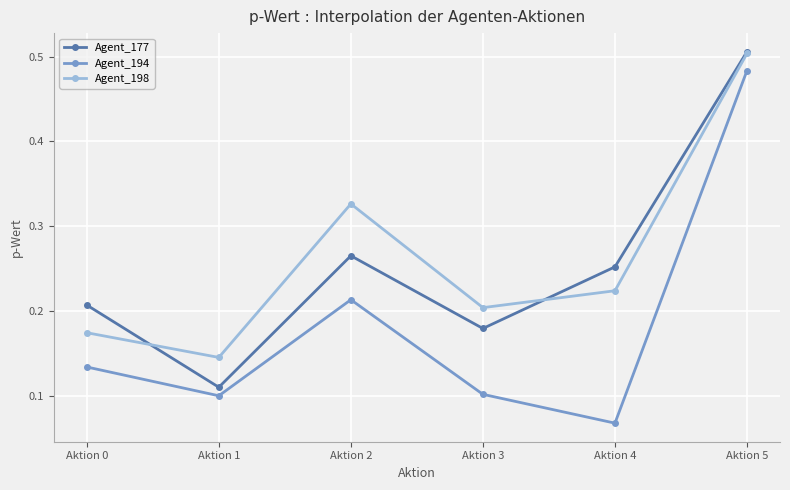

Which category has the highest value in the Agent_198 series?

Aktion 5